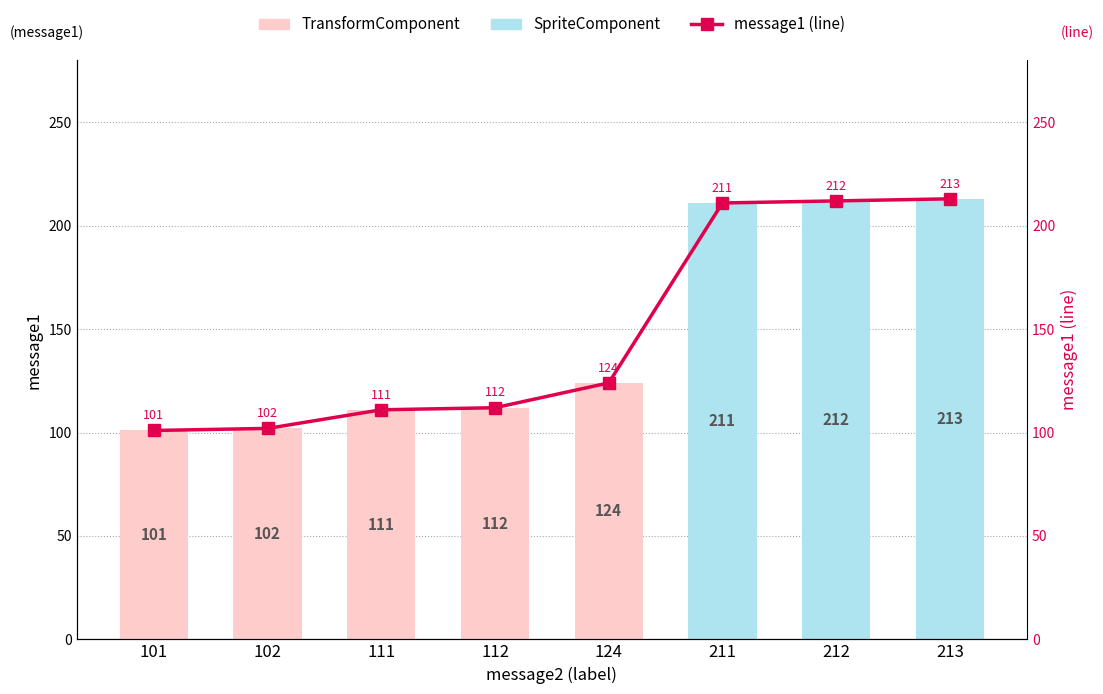

Where is SpriteComponent nearest to the value 106?

211